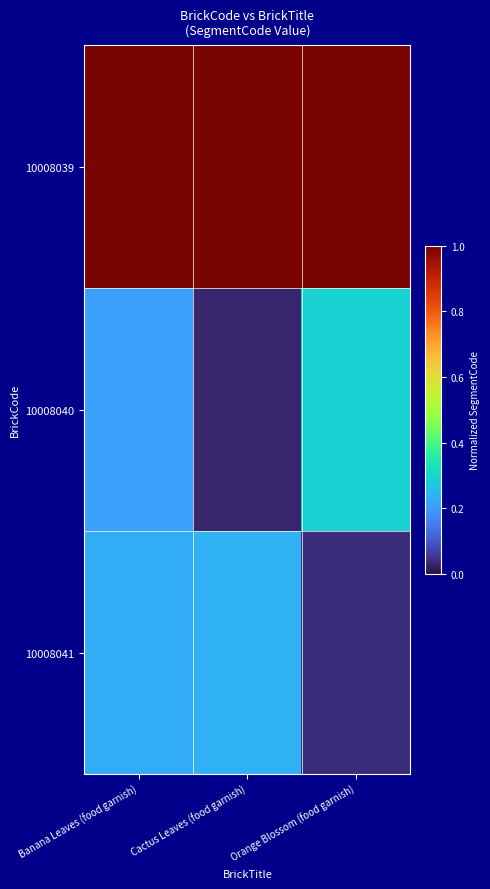

Reading right to left, extract all data points from this chart.

10008039: Orange Blossom (food garnish)=1.0	Cactus Leaves (food garnish)=1.0	Banana Leaves (food garnish)=1.0
10008040: Orange Blossom (food garnish)=0.3	Cactus Leaves (food garnish)=0.0	Banana Leaves (food garnish)=0.2
10008041: Orange Blossom (food garnish)=0.0	Cactus Leaves (food garnish)=0.2	Banana Leaves (food garnish)=0.2